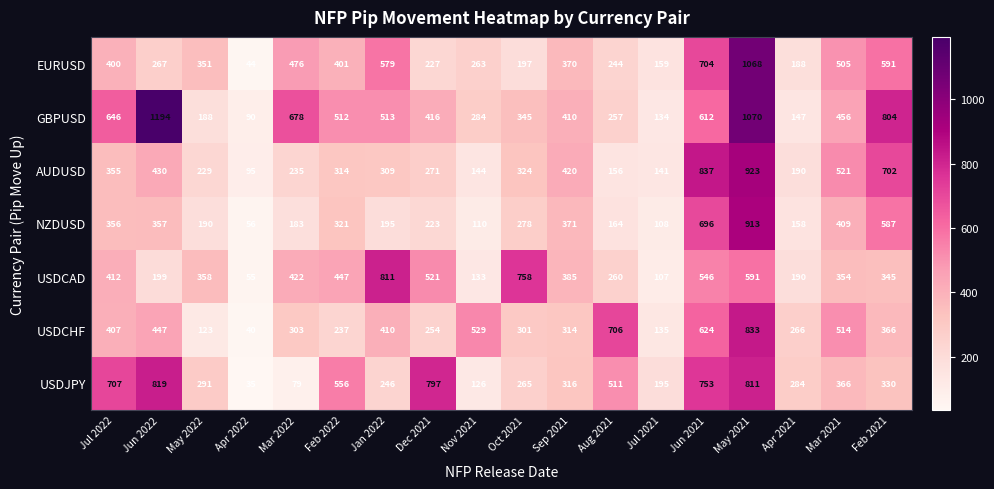

Which category has the lowest value across all series?

Apr 2022